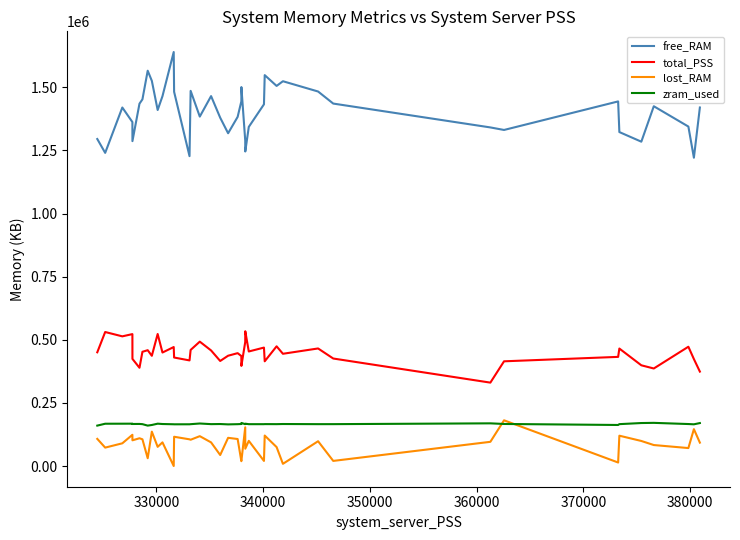

What is the greatest value displayed?

1639973